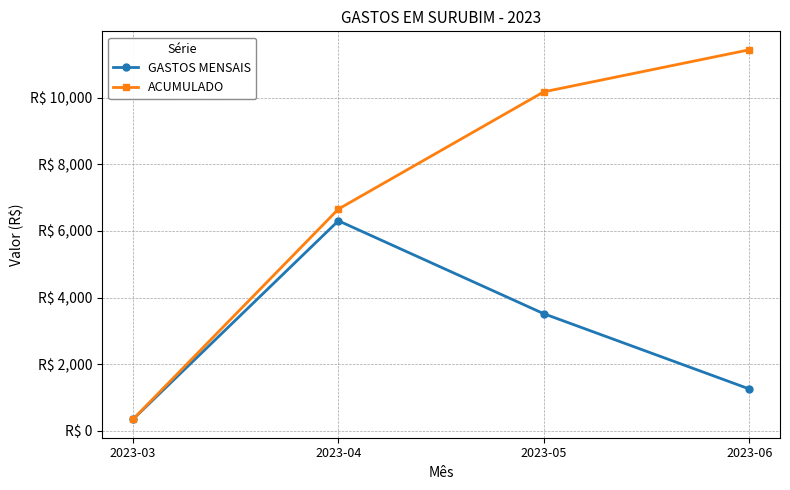

Is this an area chart (filled region under the line)?

No